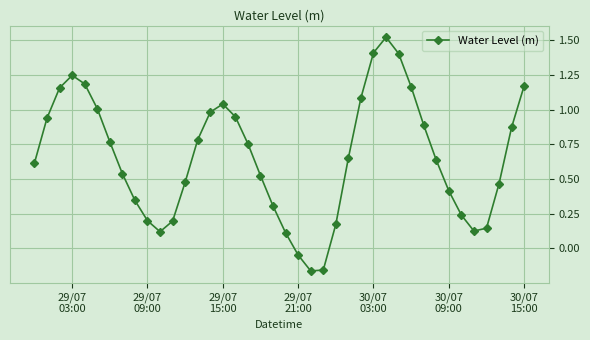

What is the difference between the maximum and minimum values?

1.7